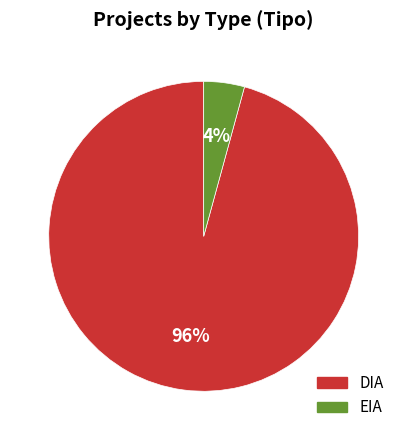

How many segments does this pie chart have?

2